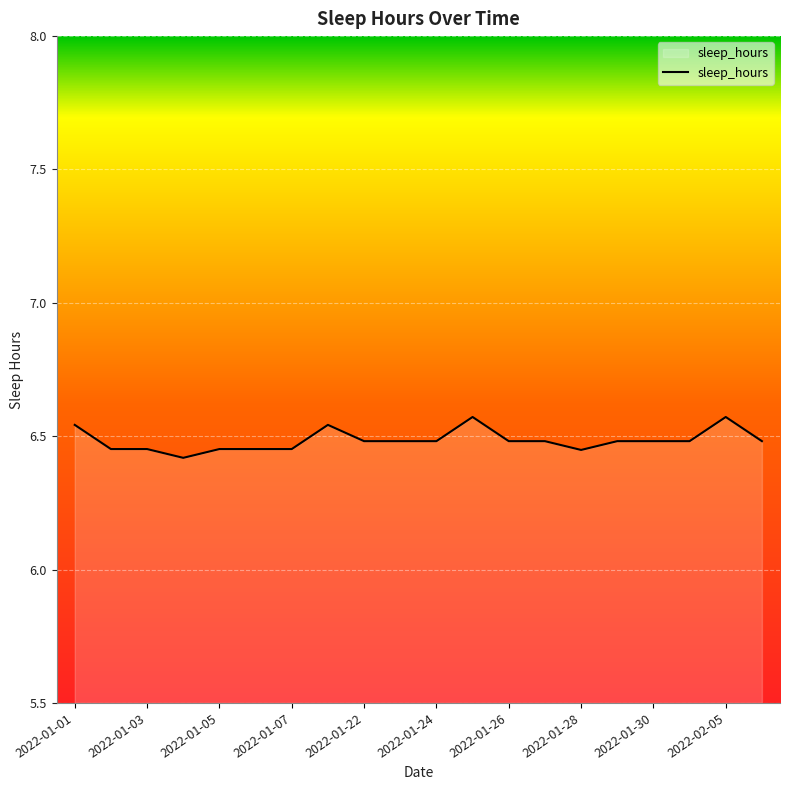

How many lines are shown in the chart?

1